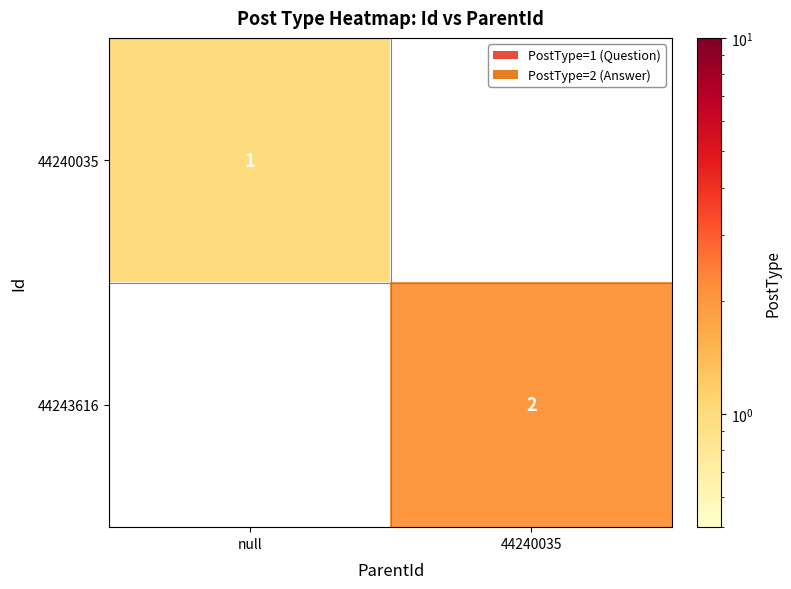

True or false: 44240035 has a value of 1 at null.

True